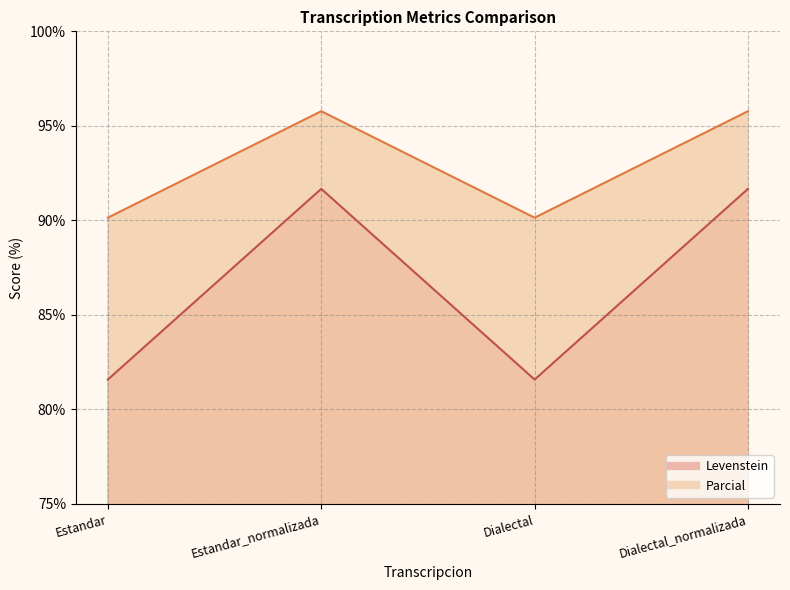

True or false: Levenstein and Parcial cross at least once.

False